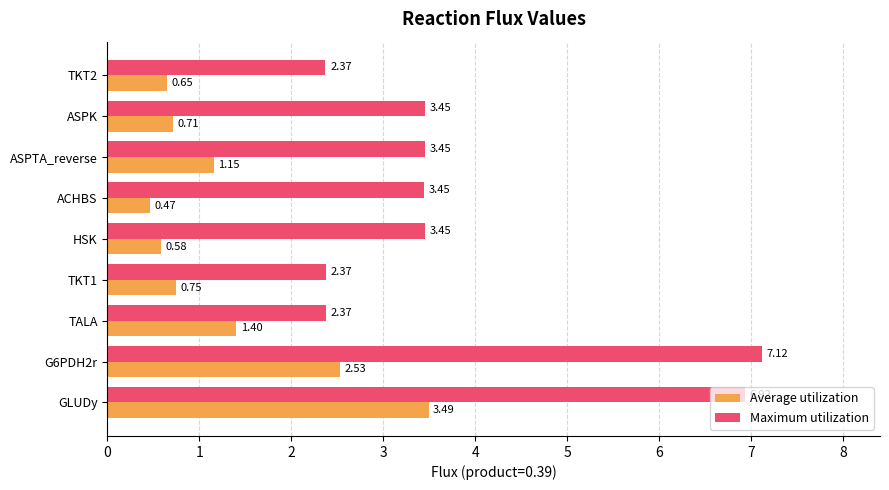

What is the difference between the maximum and second lowest values in the Maximum utilization series?

4.7